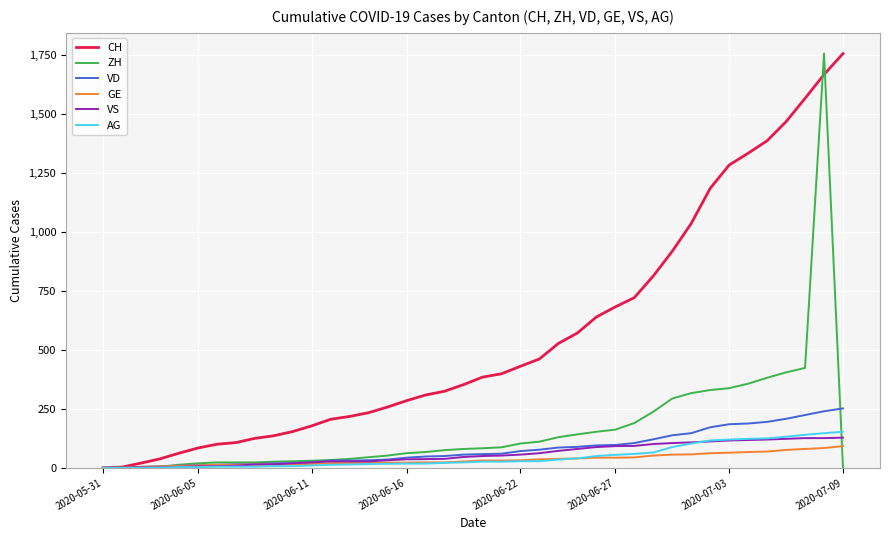

Which series has the largest total across all categories?

CH